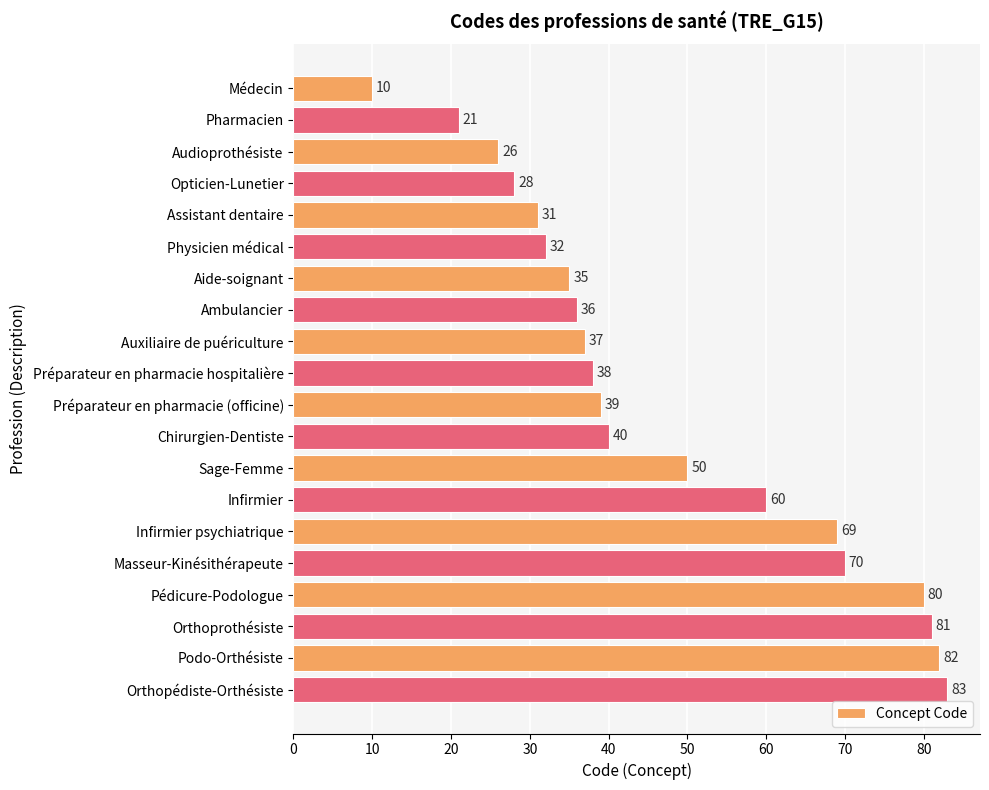

The value at Opticien-Lunetier is 28. True or false?

True